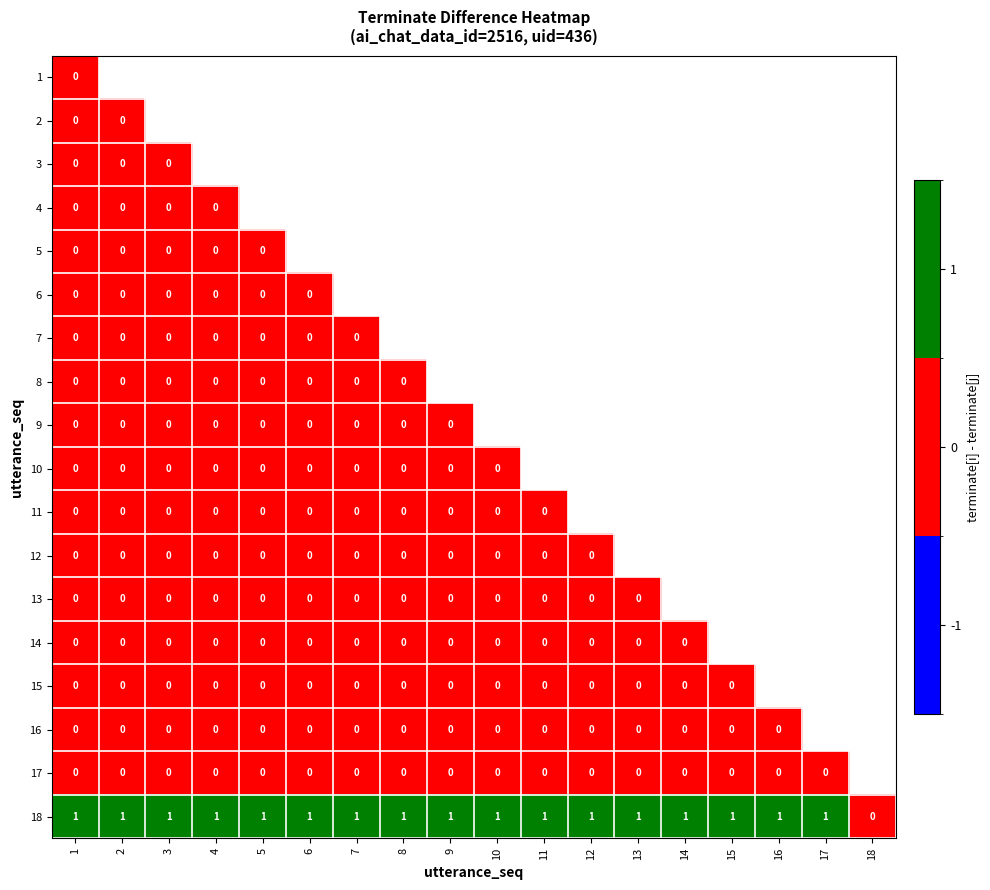

At which label does 18 reach its minimum?

18